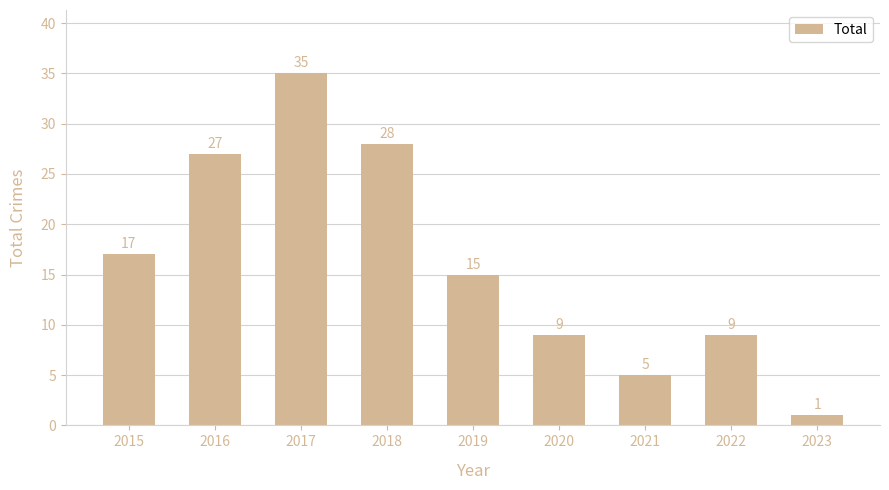

Reading left to right, transcribe all the data shown in this chart.

2015=17	2016=27	2017=35	2018=28	2019=15	2020=9	2021=5	2022=9	2023=1